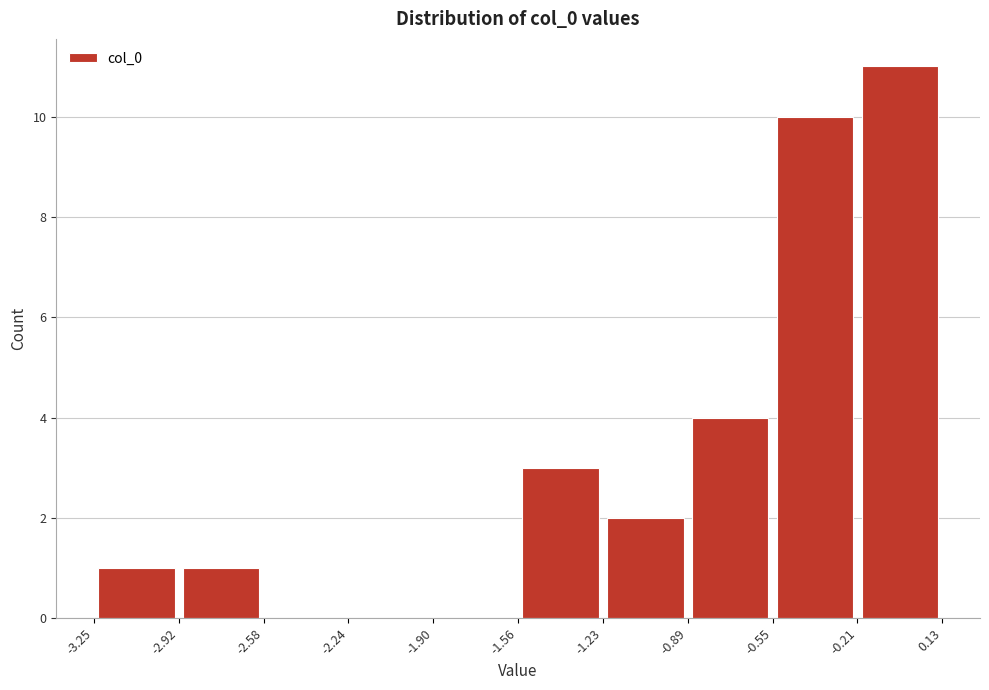

Reading left to right, list every bar in this chart as the range it spans on the x-axis followed by its height. The values are not printed on the chart, so give them approximately, as read against the axis.

-3.25 to -2.92: 1
-2.92 to -2.58: 1
-2.58 to -2.24: 0
-2.24 to -1.90: 0
-1.90 to -1.56: 0
-1.56 to -1.23: 3
-1.23 to -0.89: 2
-0.89 to -0.55: 4
-0.55 to -0.21: 10
-0.21 to 0.13: 11